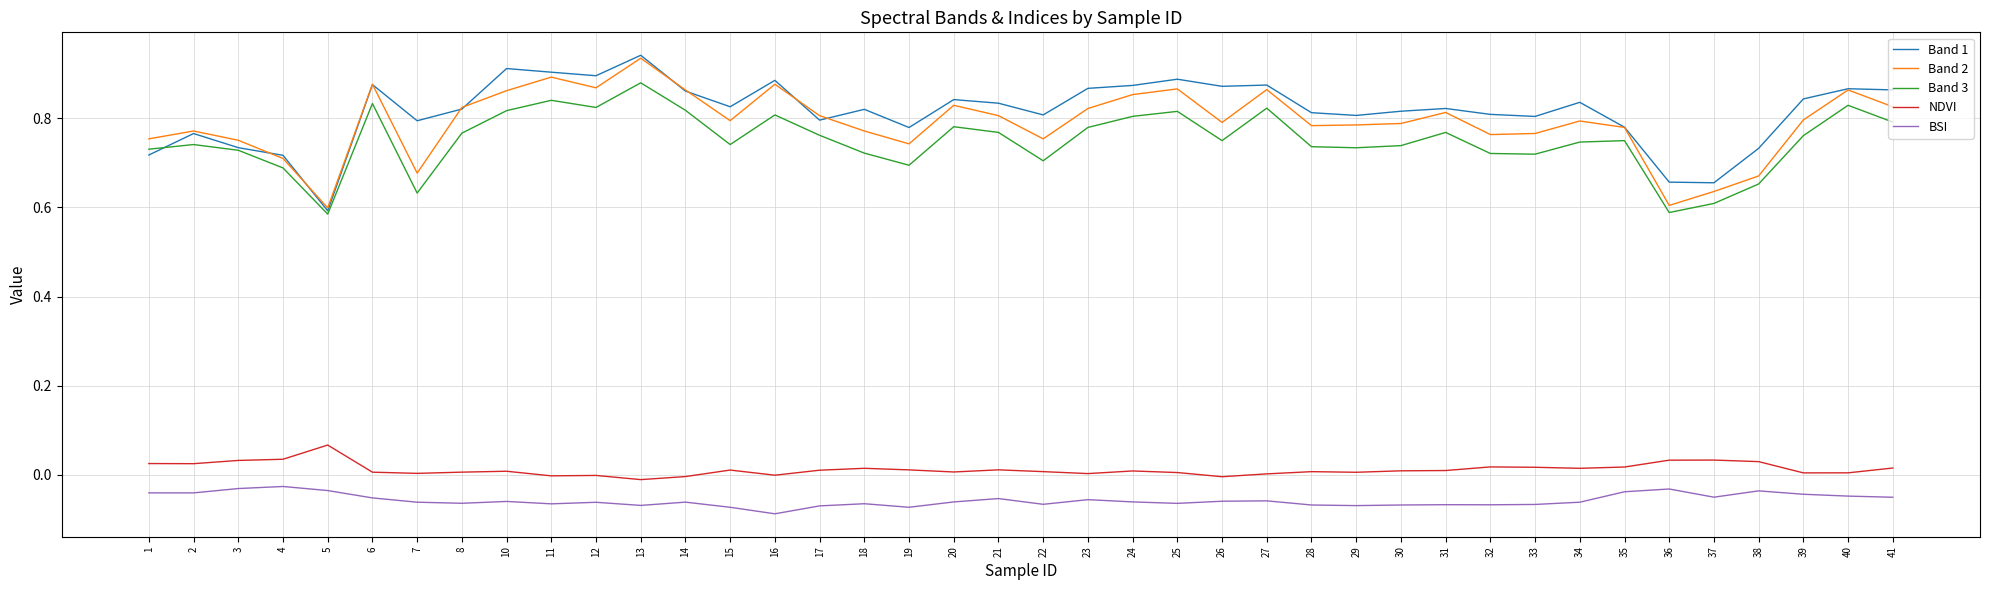

At which label does Band 1 reach its minimum?

5